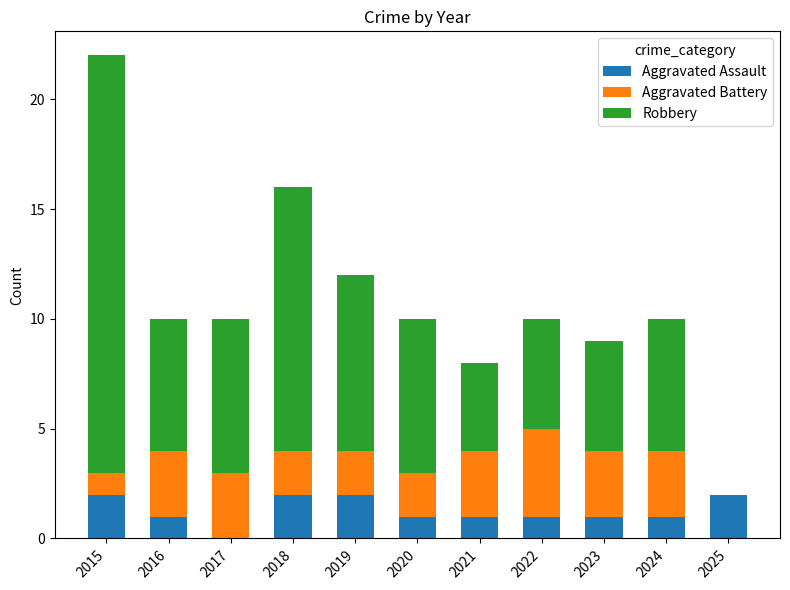

Does the chart contain stacked bars?

Yes